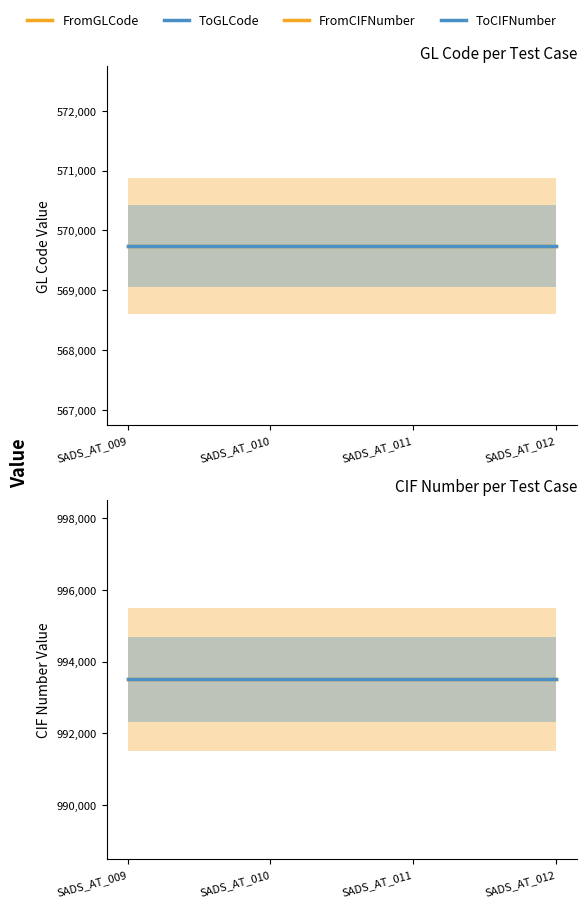

Count the number of data series in this chart.

4